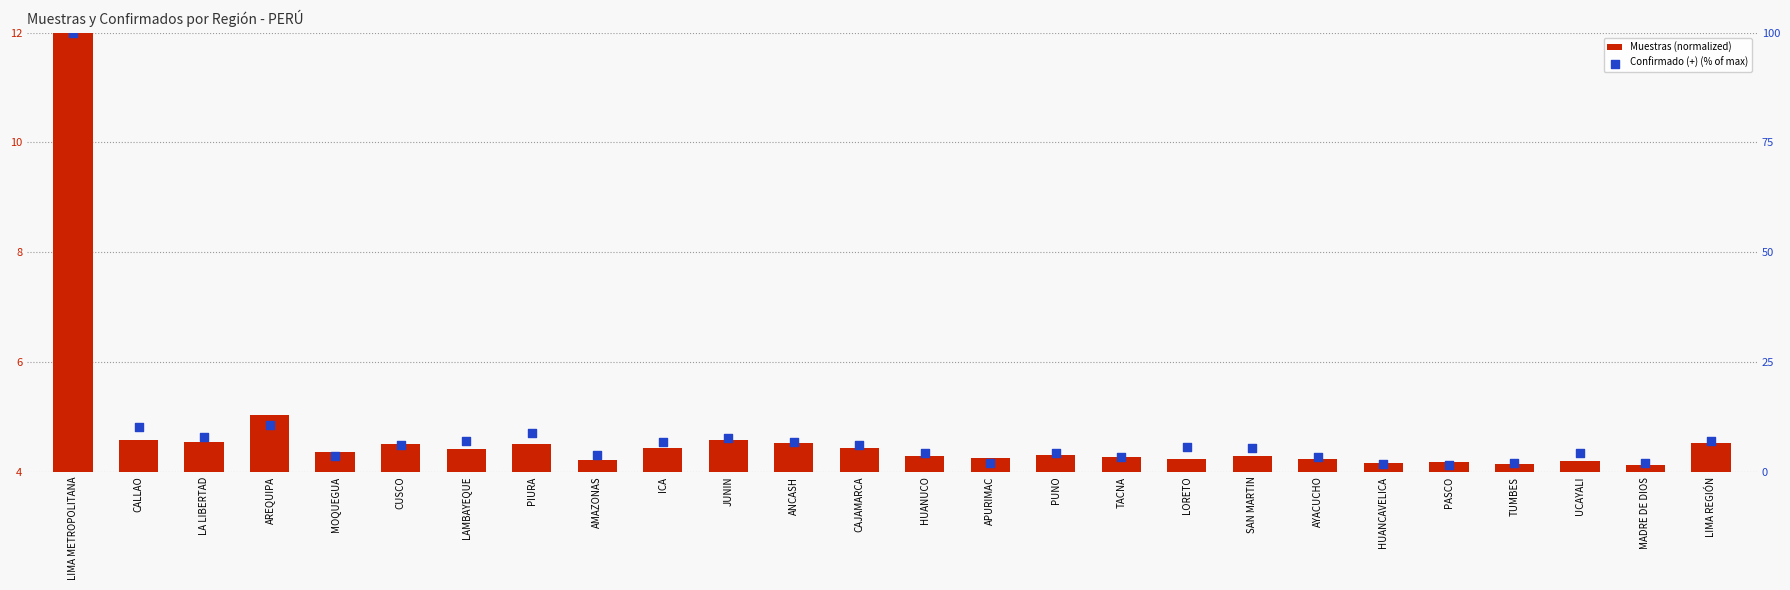

At which category is the sum across all series the highest?

LIMA METROPOLITANA